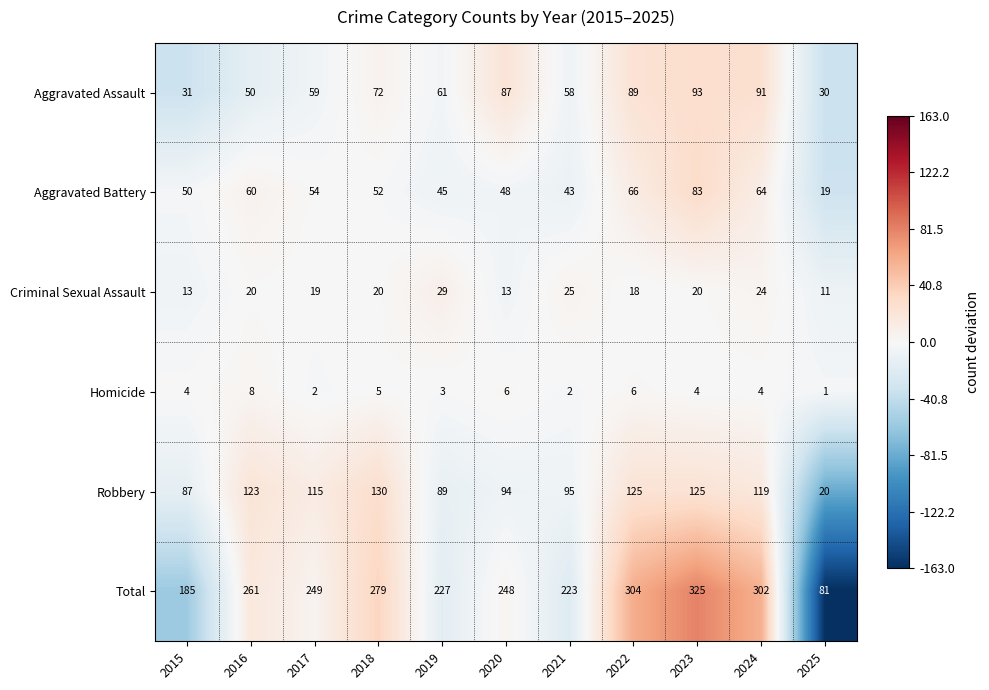

At which category is the sum across all series the highest?

2023